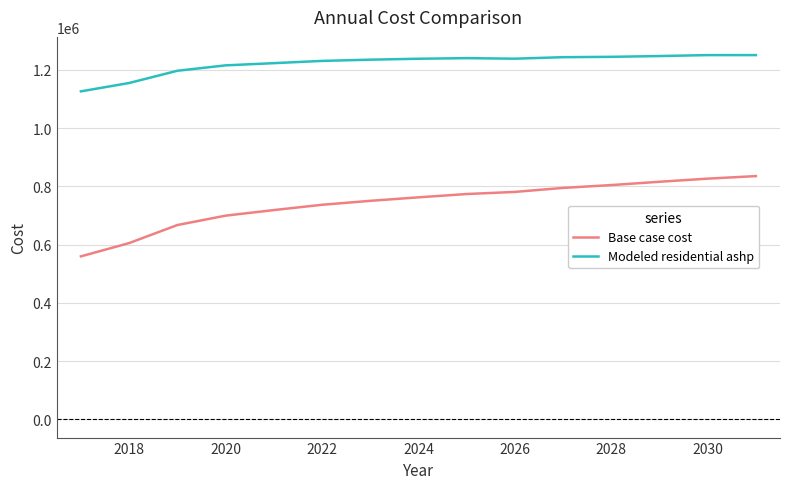

List the series in order of their overall mean, lowest first.

Base case cost, Modeled residential ashp